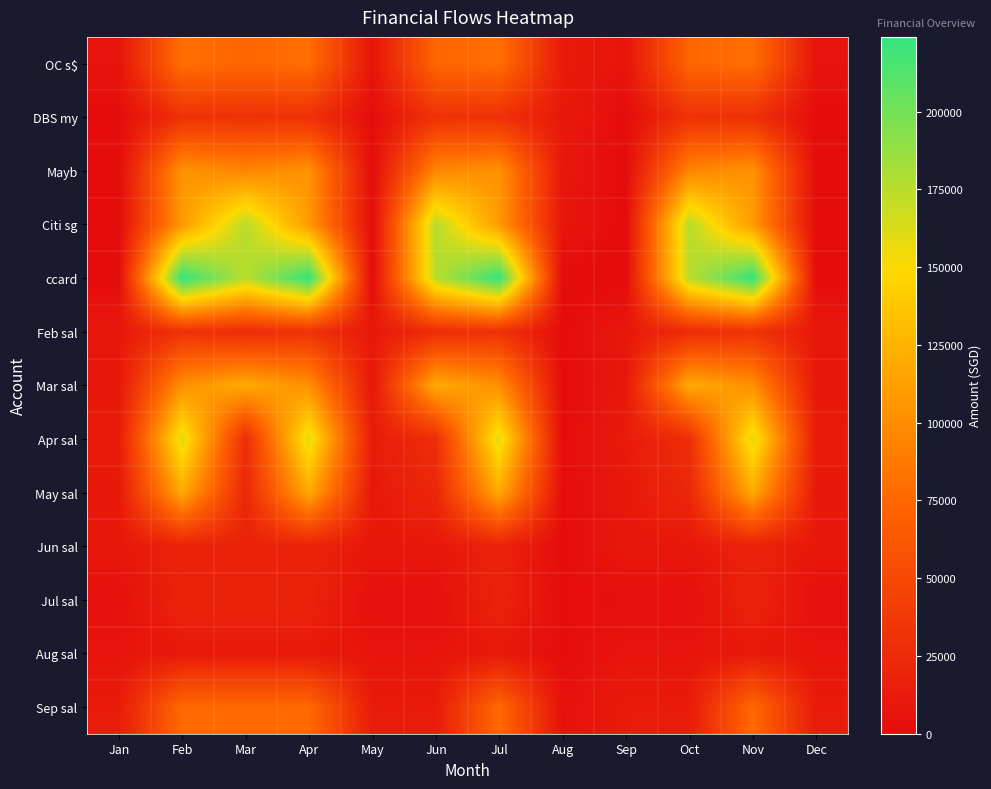

Which series has the widest spread of values?

ccard